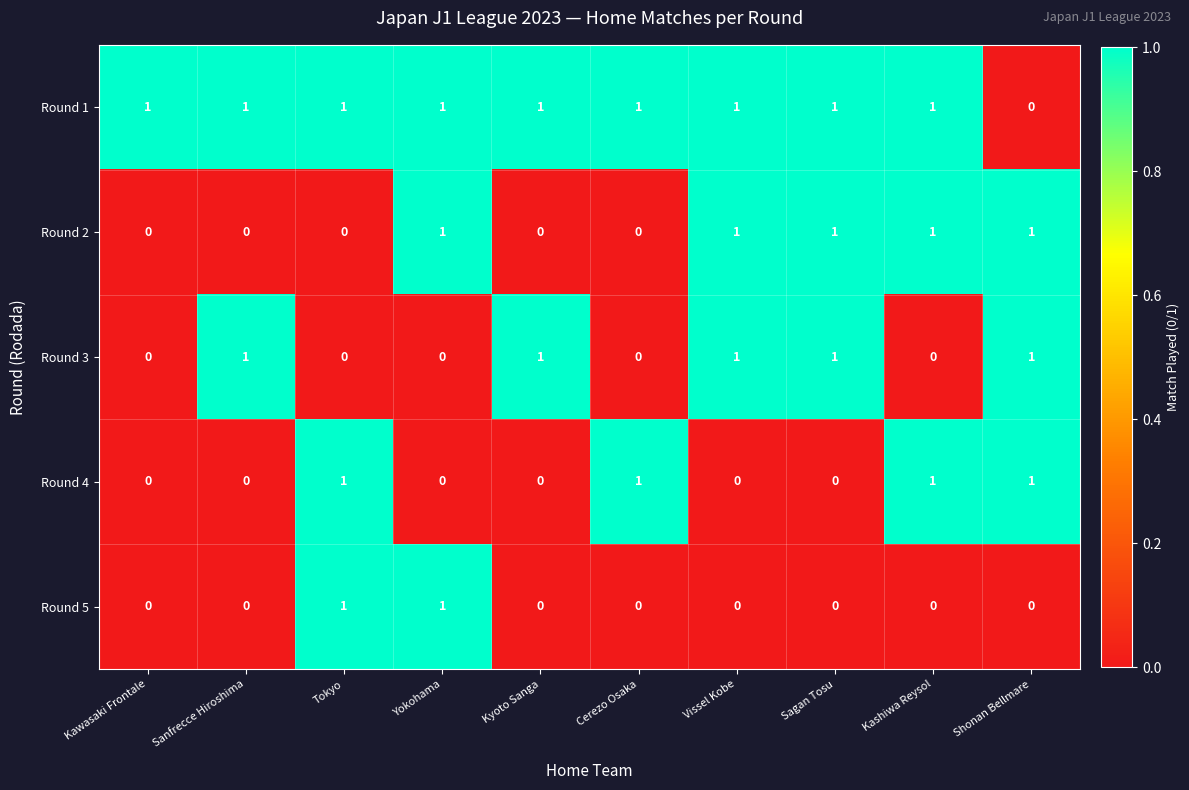

How many Round 3 values are between 0 and 1?

10